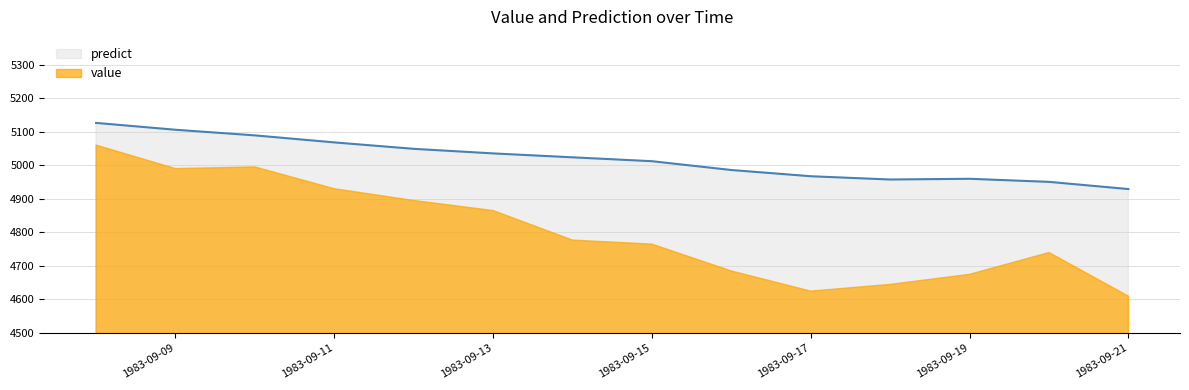

How many data points are less than 5023?

7